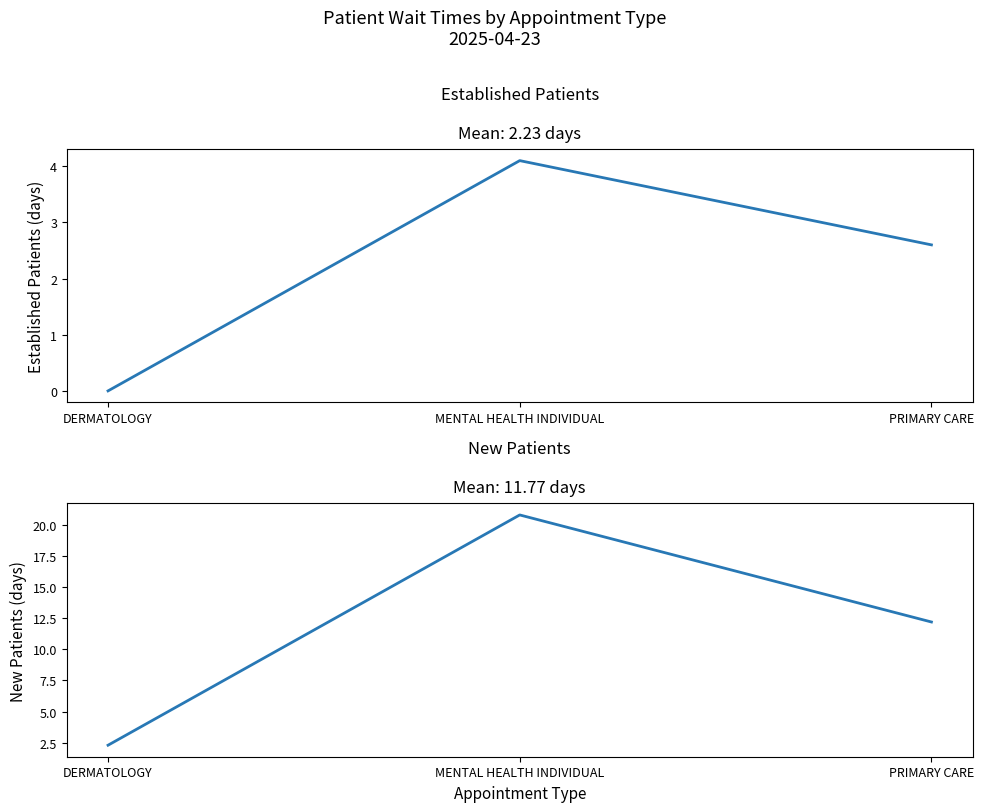

What position from the right is DERMATOLOGY?

3